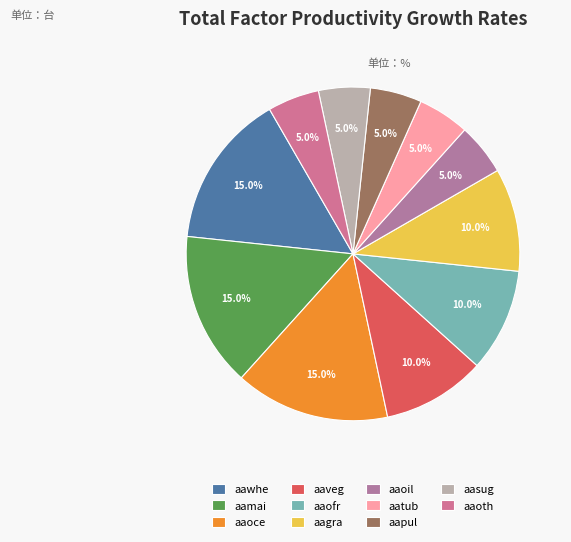

Combined, do aaoil and aagra account for over 50%?

No